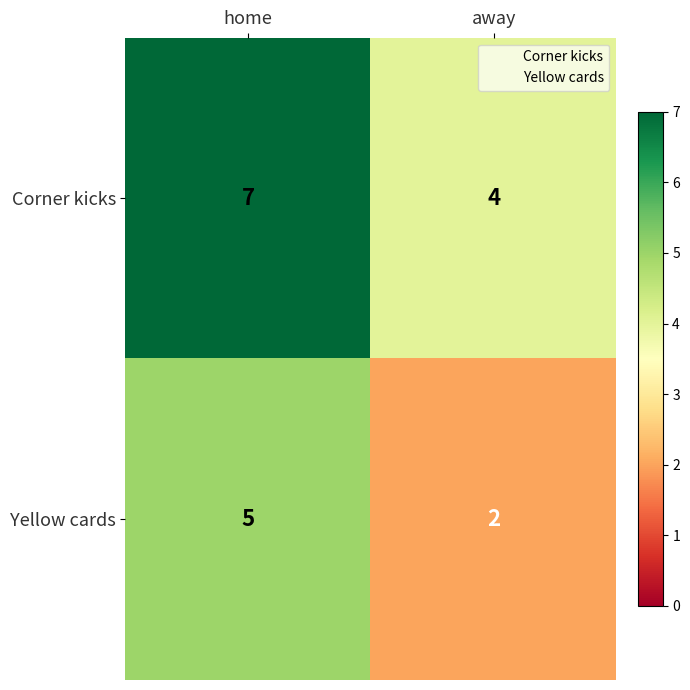

What is the total value across all series at home?

12